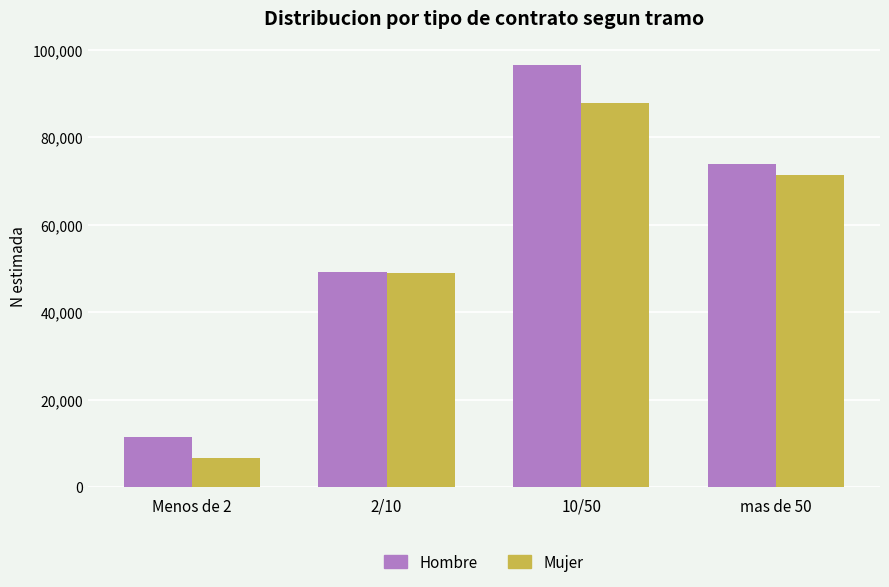

What is the label of the 4th bar from the left?

mas de 50